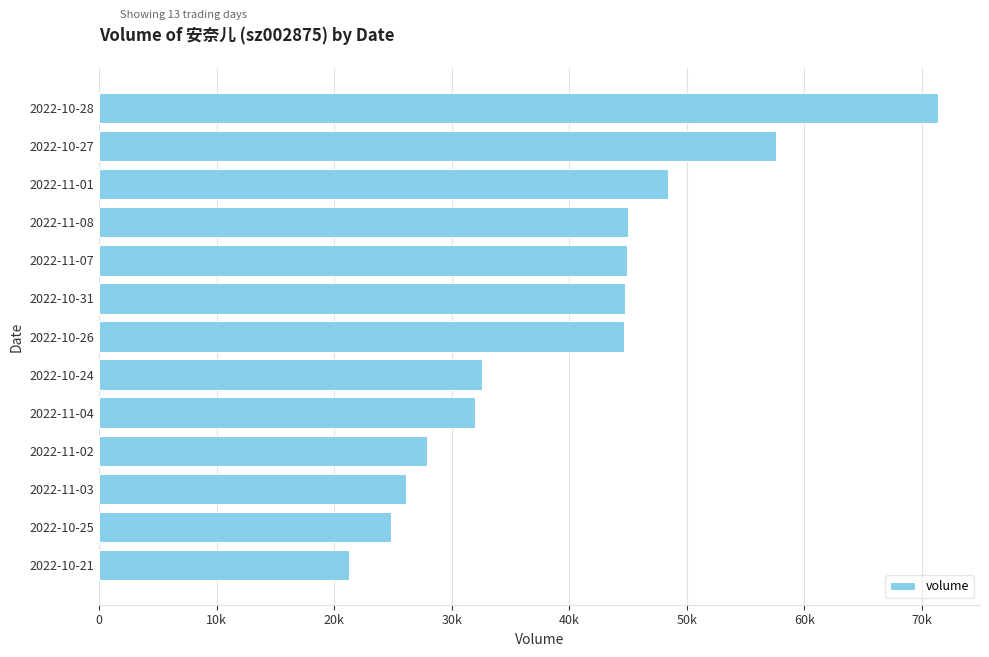

Are the bars horizontal?

Yes